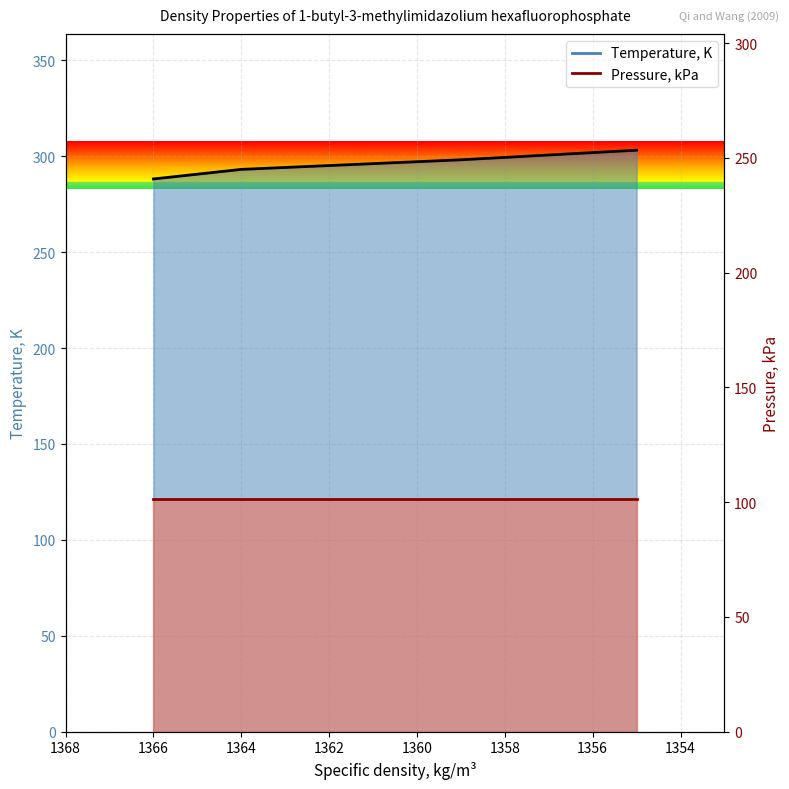

Where is the data nearest to the value 295?

1364